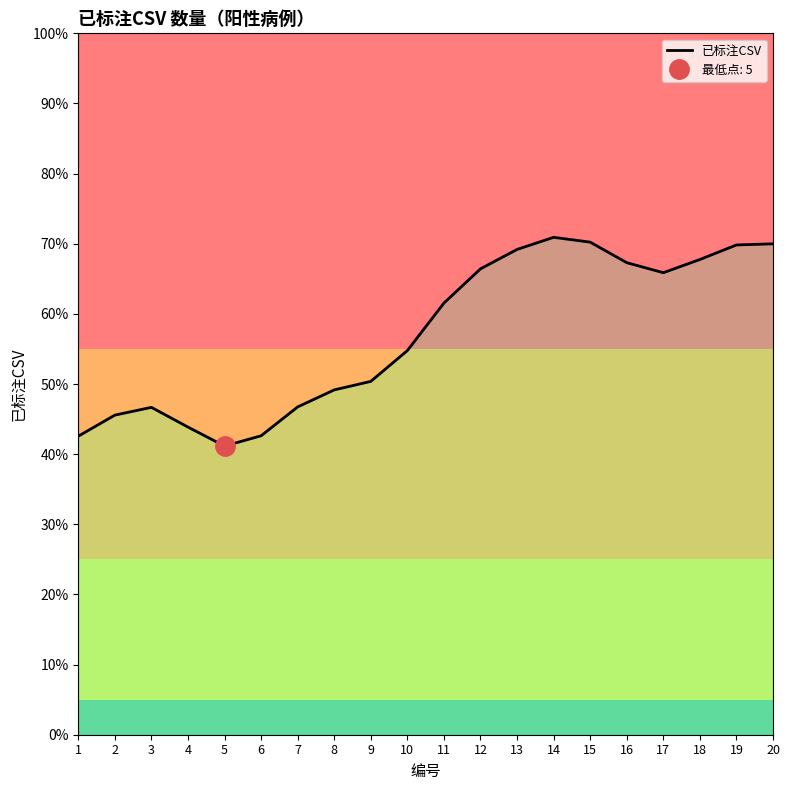

Which has a higher value, 16 or 1?

16